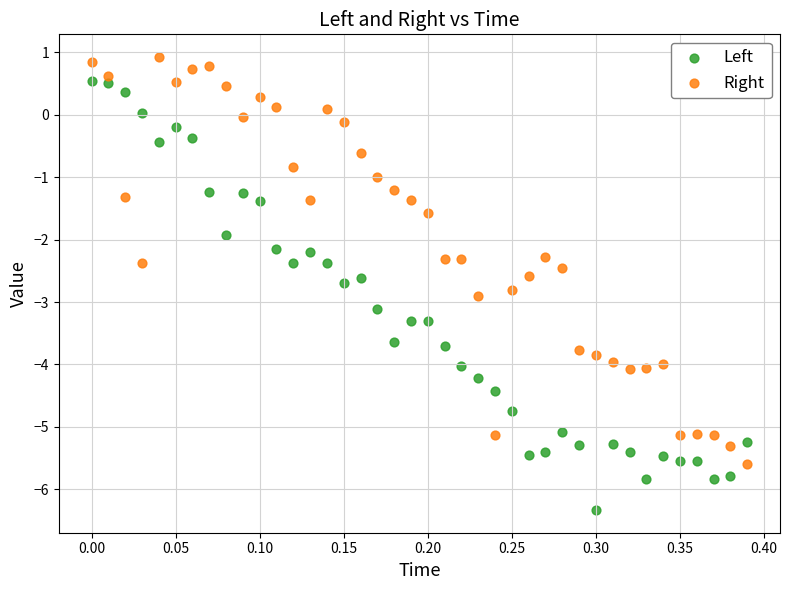

Which series has the widest spread of Y values?

Left